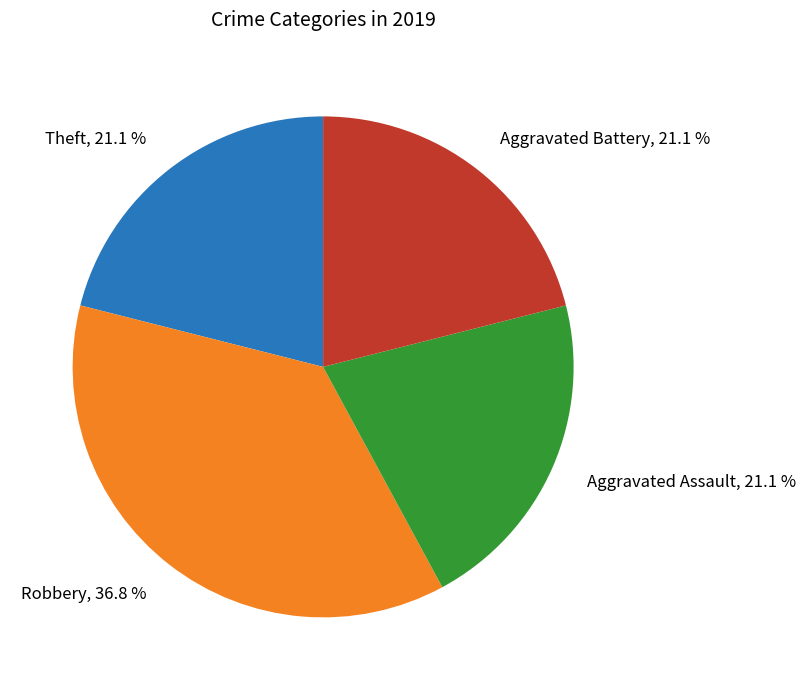

To the nearest percent, what portion does Aggravated Battery represent?

21%